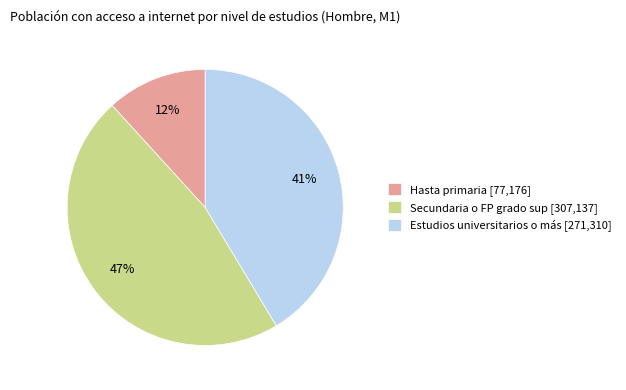

Between Hasta primaria and Estudios universitarios o más, which is larger?

Estudios universitarios o más